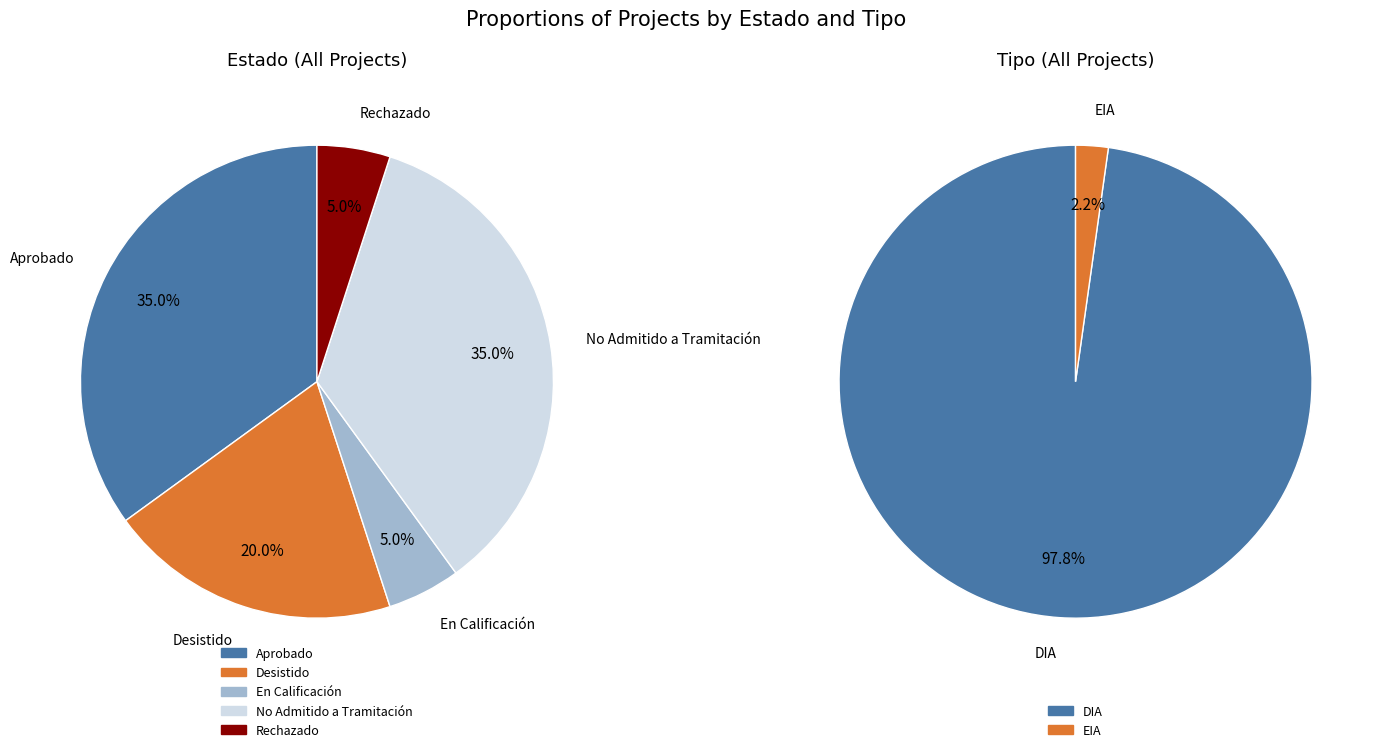

True or false: En Calificación accounts for 16% of the total.

False